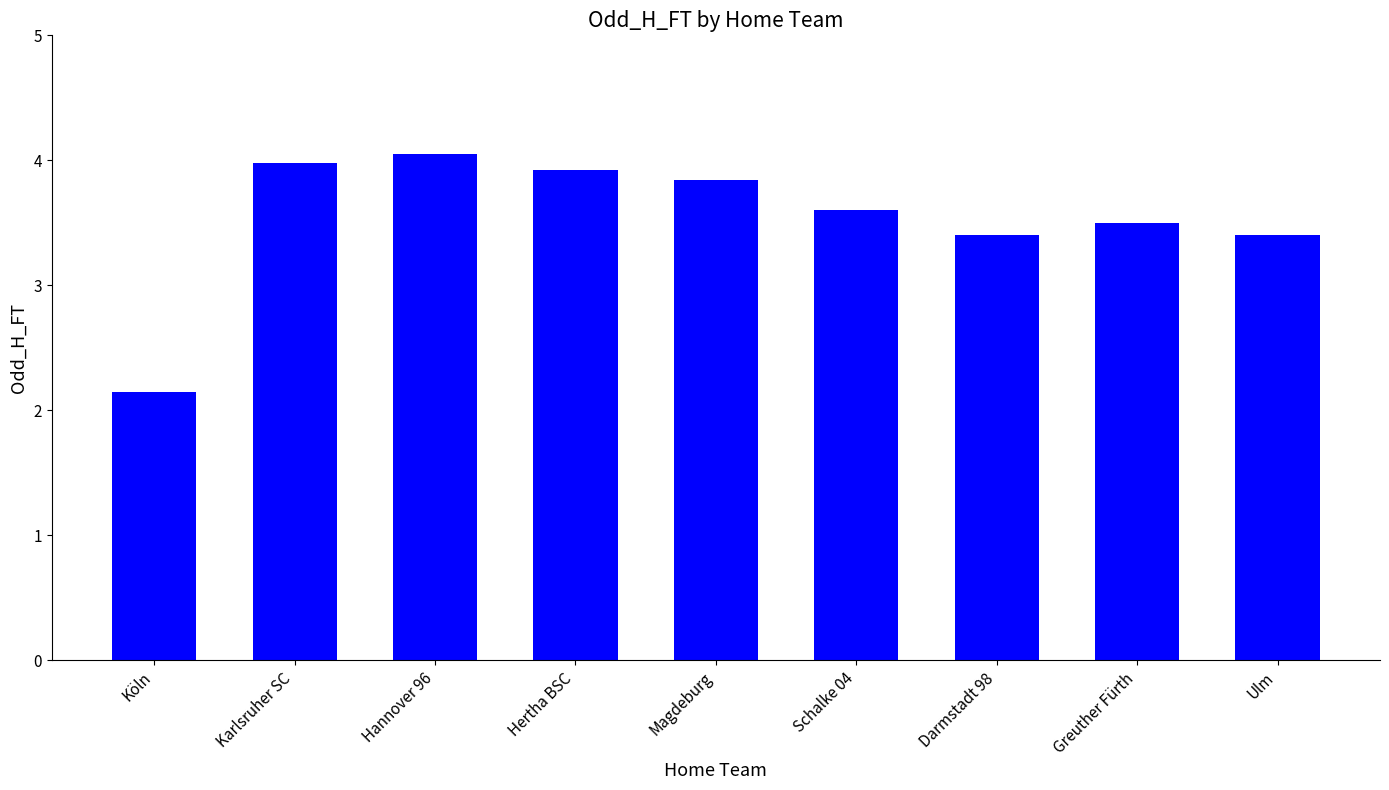

True or false: the data shows 3.5 at Greuther Fürth.

True